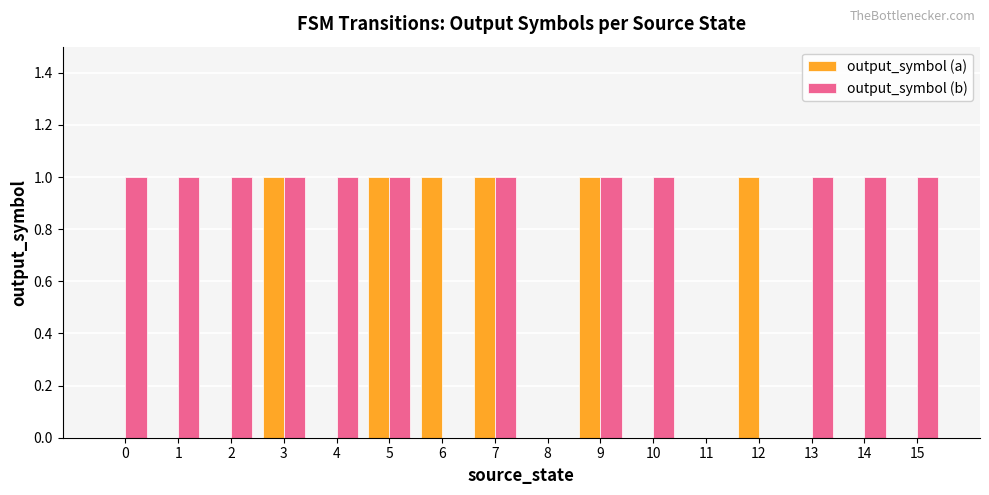

What is the sum of all output_symbol (a) values?

6